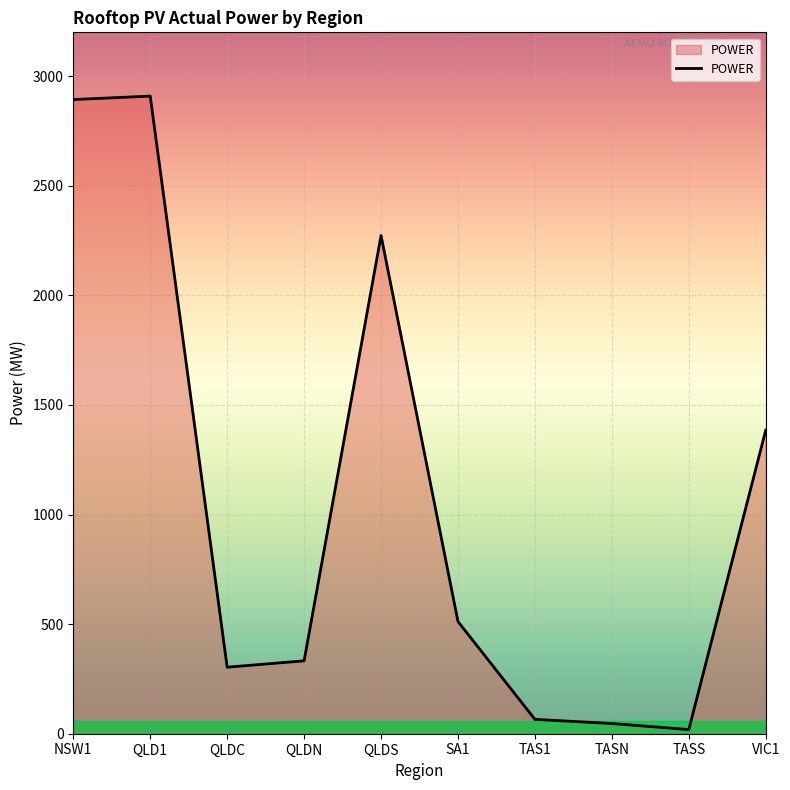

What is the greatest value displayed?

2908.9